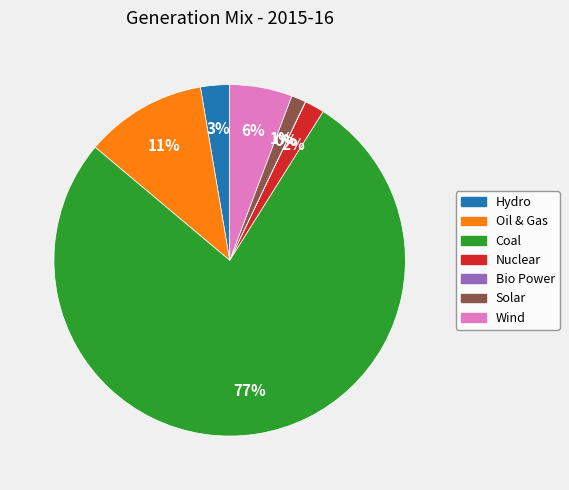

To the nearest percent, what is the difference between the largest and smallest slice percentages?

77%